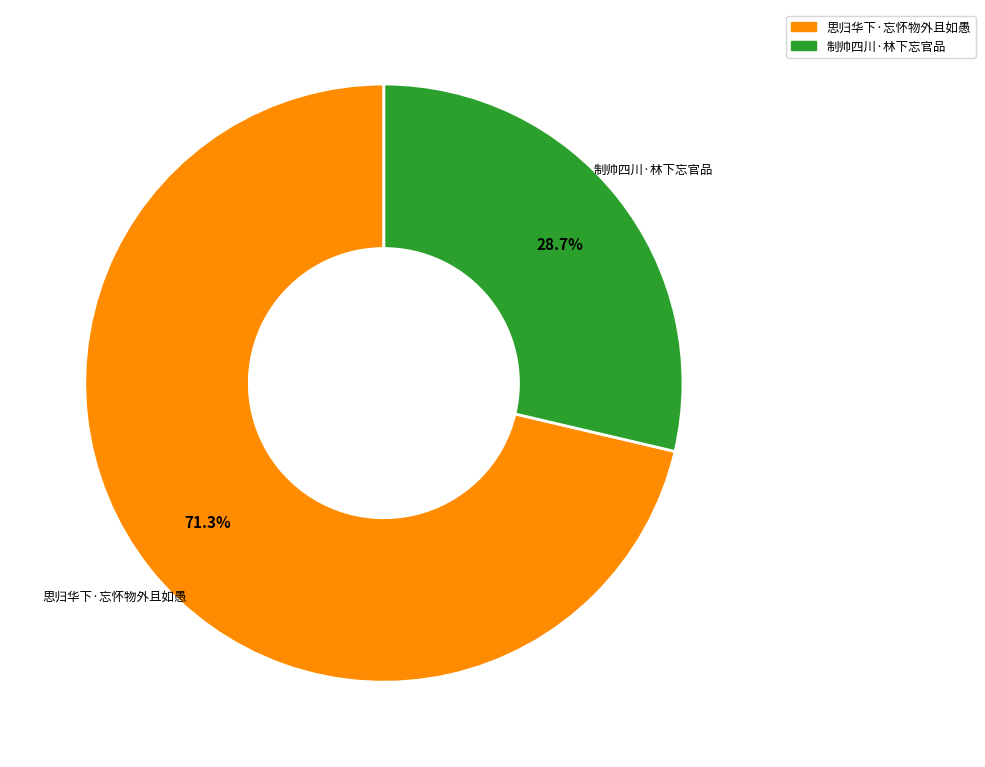

Which category accounts for the majority?

思归华下·忘怀物外且如愚